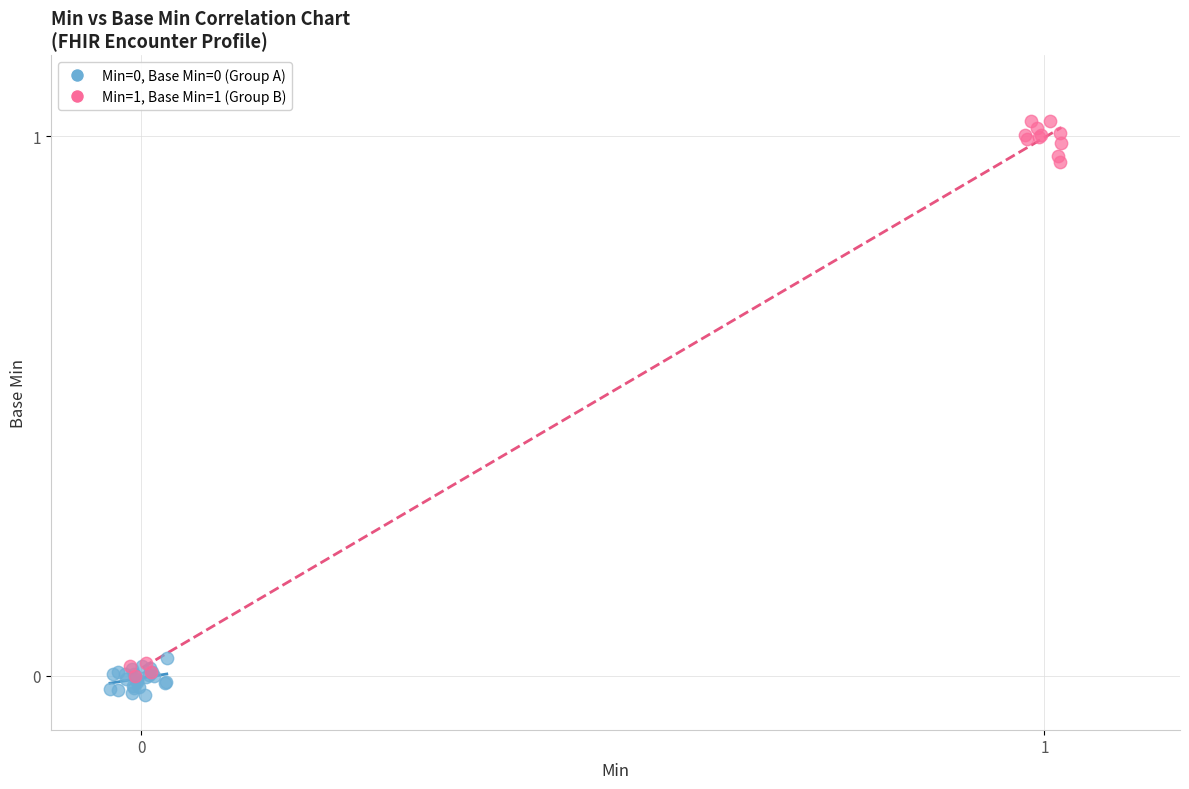

Which series contains the highest Y value?

Min=1, Base Min=1 (Group B)